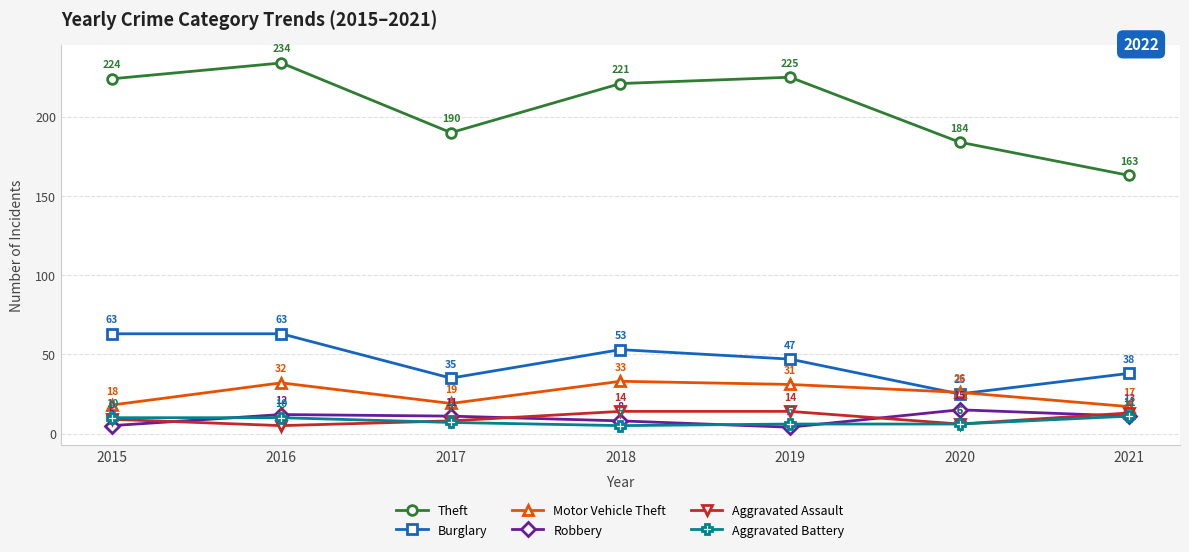

At which category does Burglary reach its first local valley?

2017